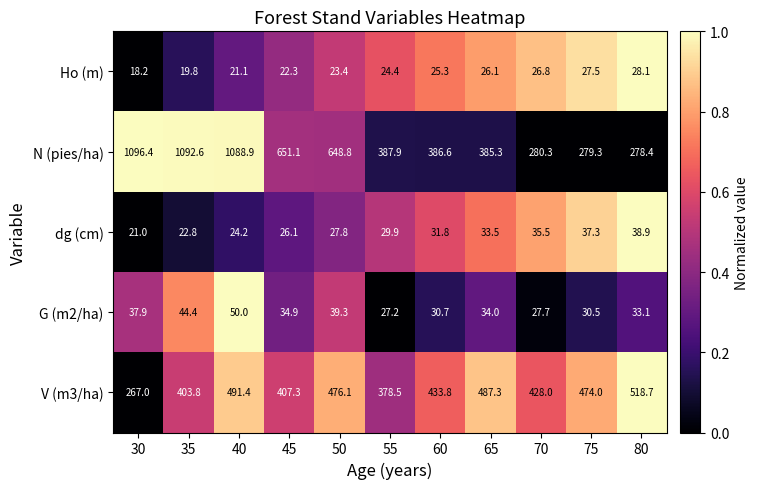

How many distinct data groups are displayed?

5